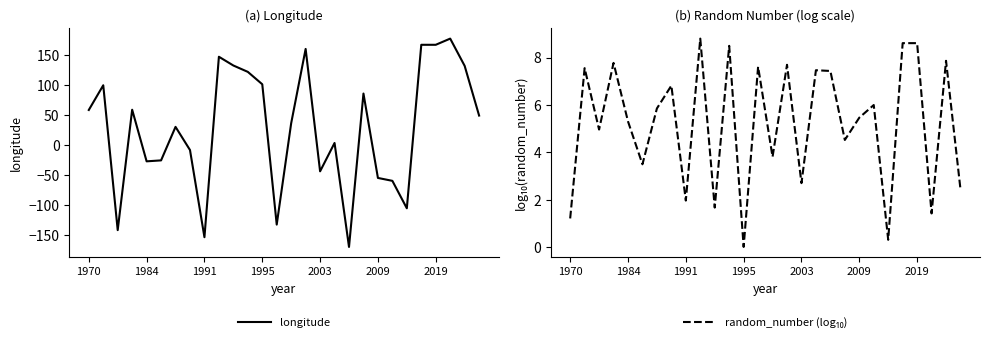

True or false: longitude and random_number (log₁₀) cross at least once.

True